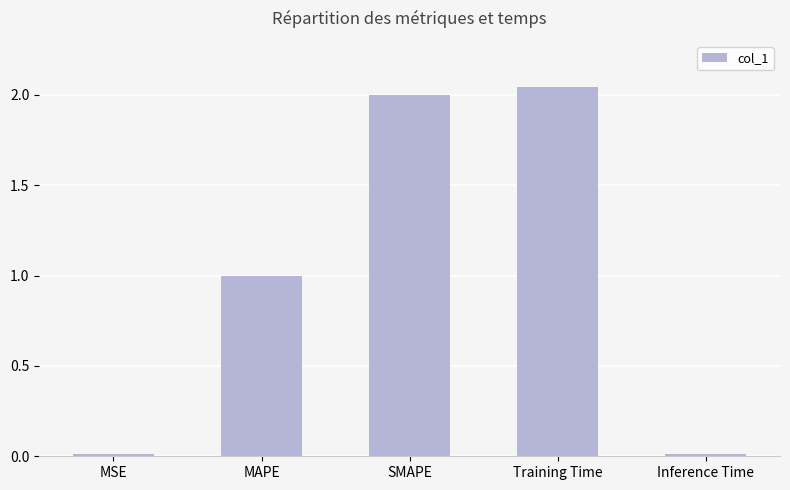

Which has a higher value, MAPE or Inference Time?

MAPE